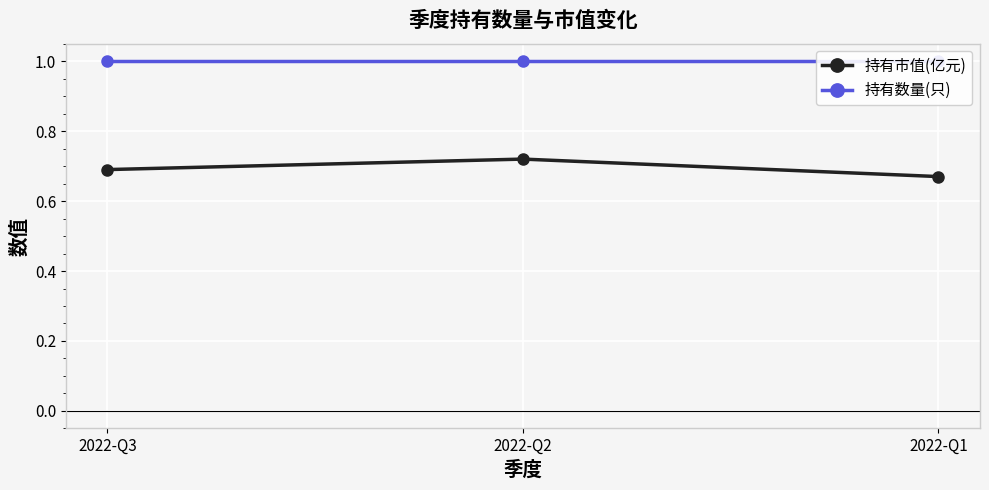

Is it true that 持有市值(亿元) equals 1.1 at 2022-Q3?

False